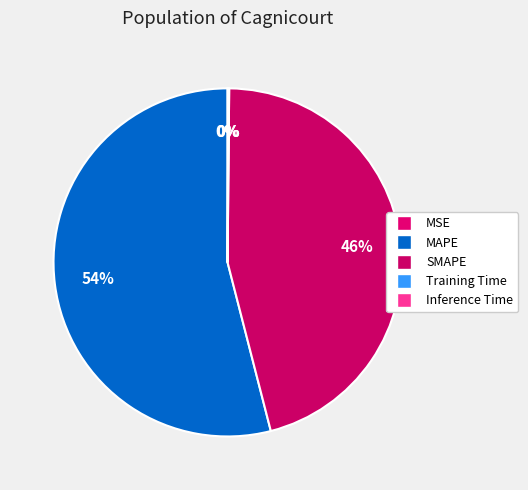

To the nearest percent, what is the average slice percentage?

20%